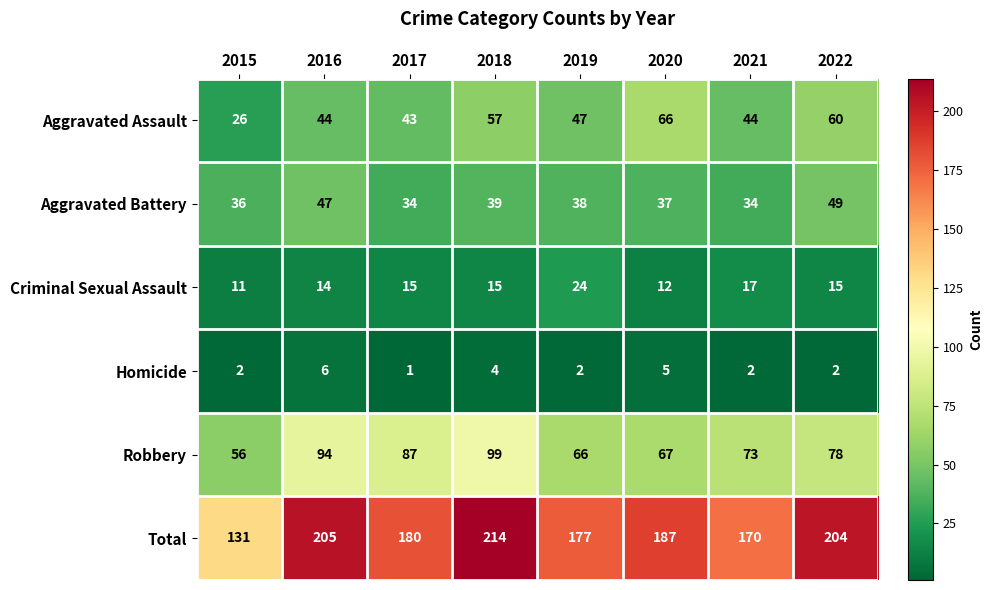

What is the difference between the Total values at 2016 and 2020?

18